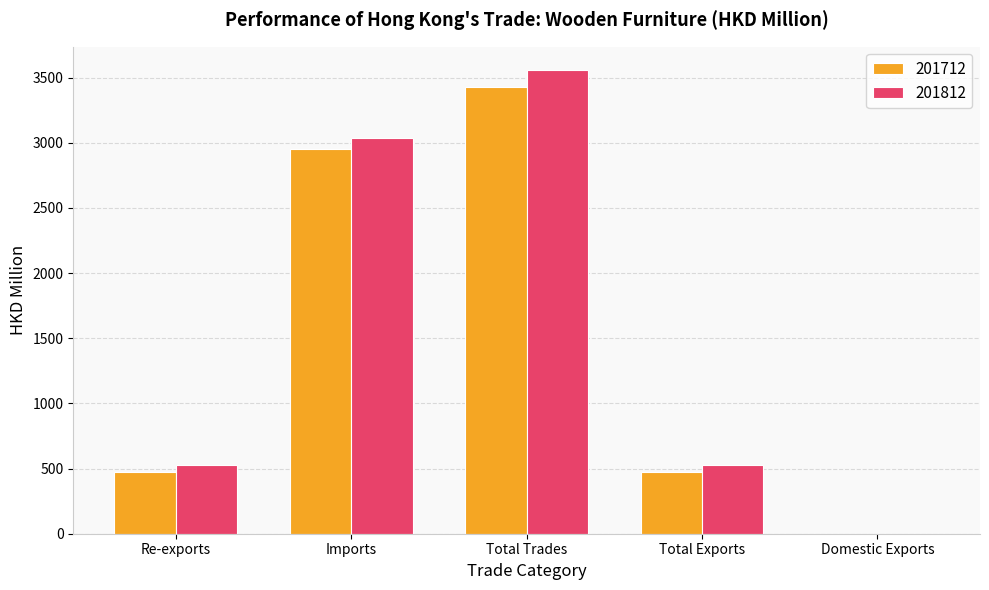

Is it true that 201812 equals 524.2 at Re-exports?

True